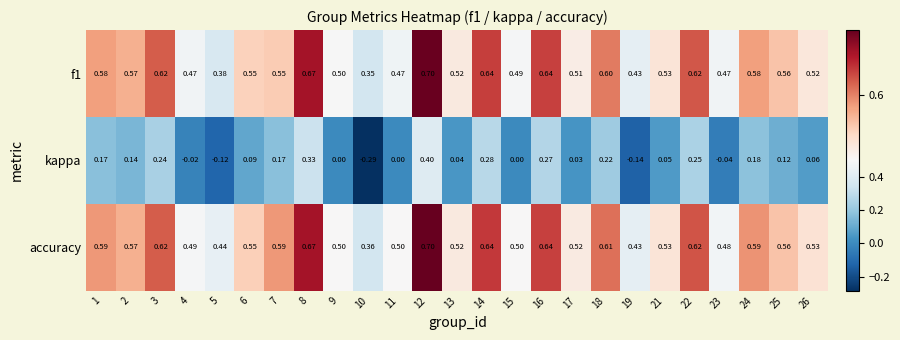

How many series are shown in this chart?

3